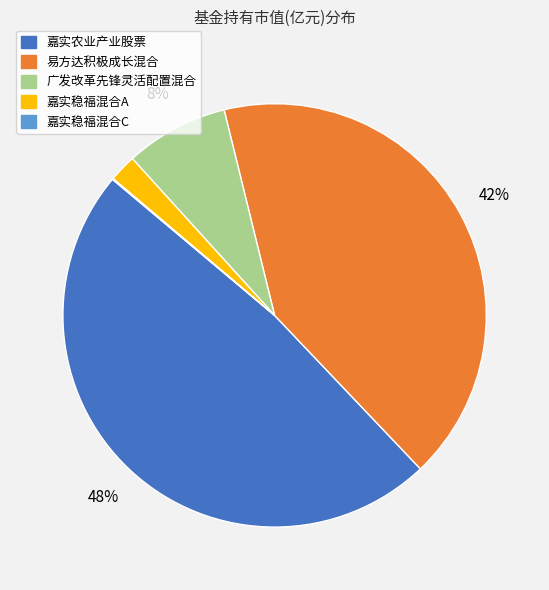

Is it true that 嘉实农业产业股票 is 63% of the pie?

False